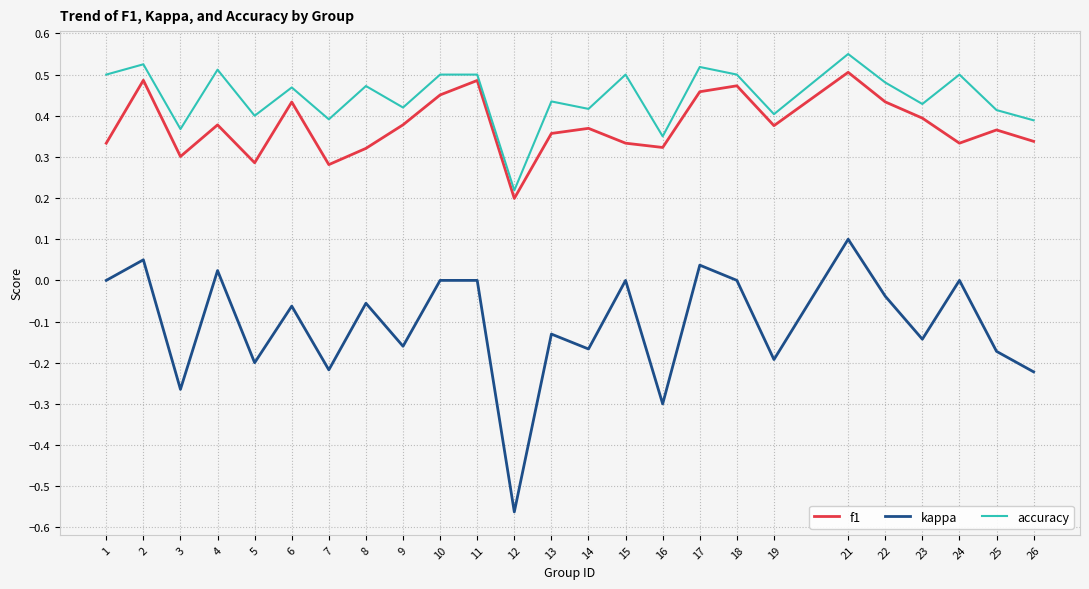

Which category has the highest value in the accuracy series?

21